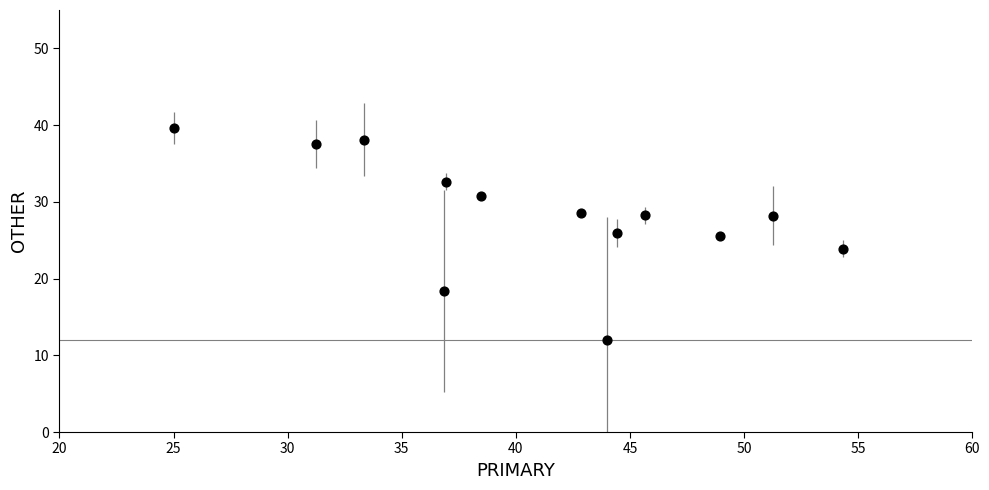

What is the range of Y values (max minus min)?

27.6